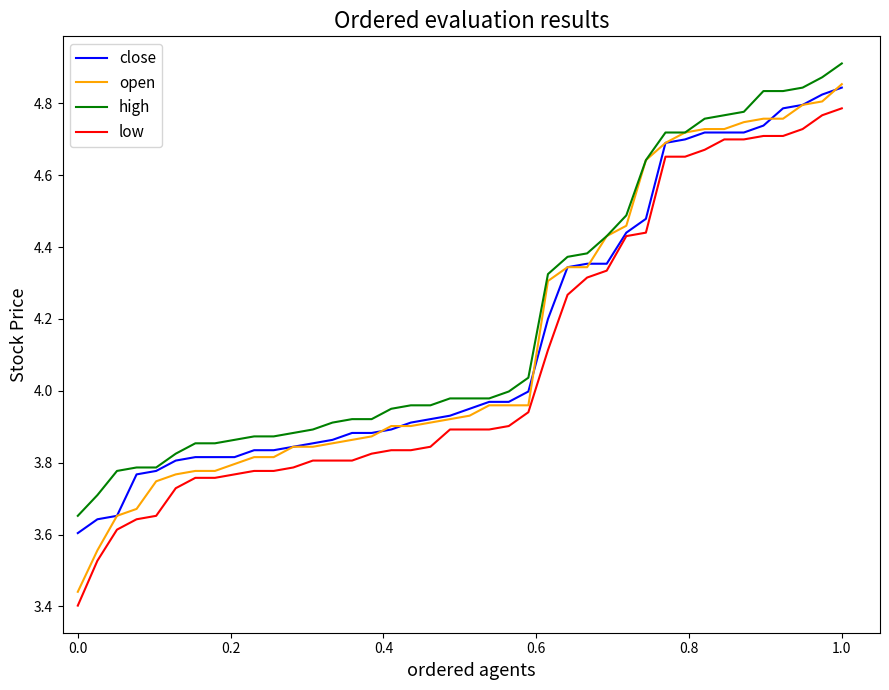

How many categories are shown in the chart?

40